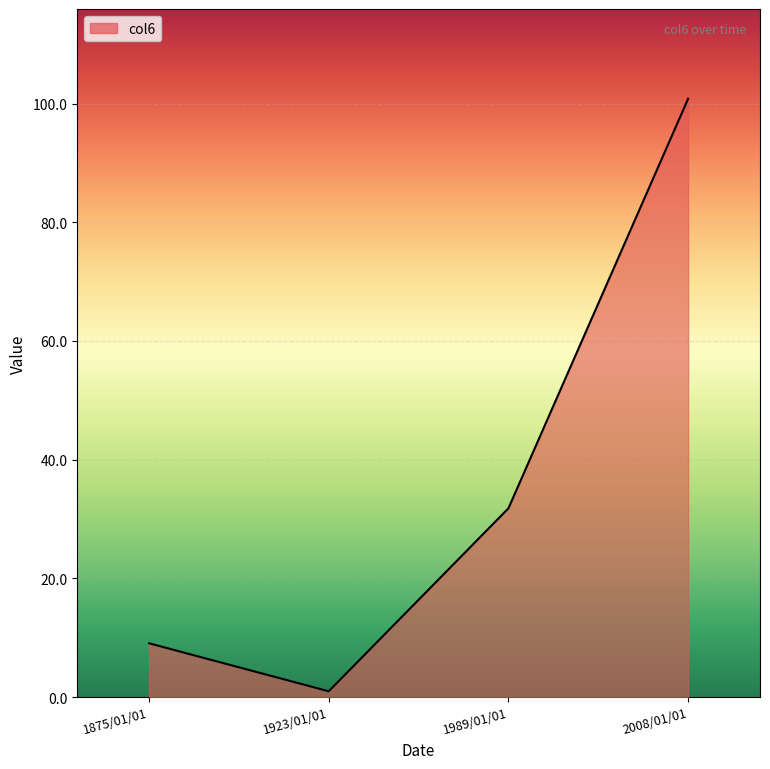

What is the maximum value shown in the chart?

100.8